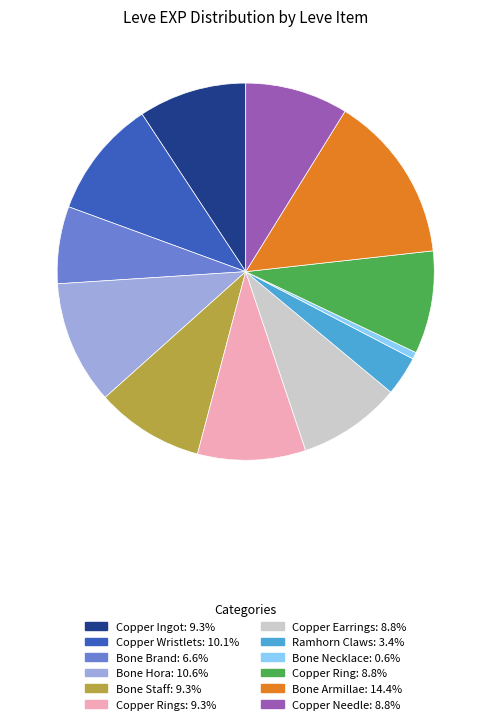

Is there any slice that represents more than half of the pie?

No